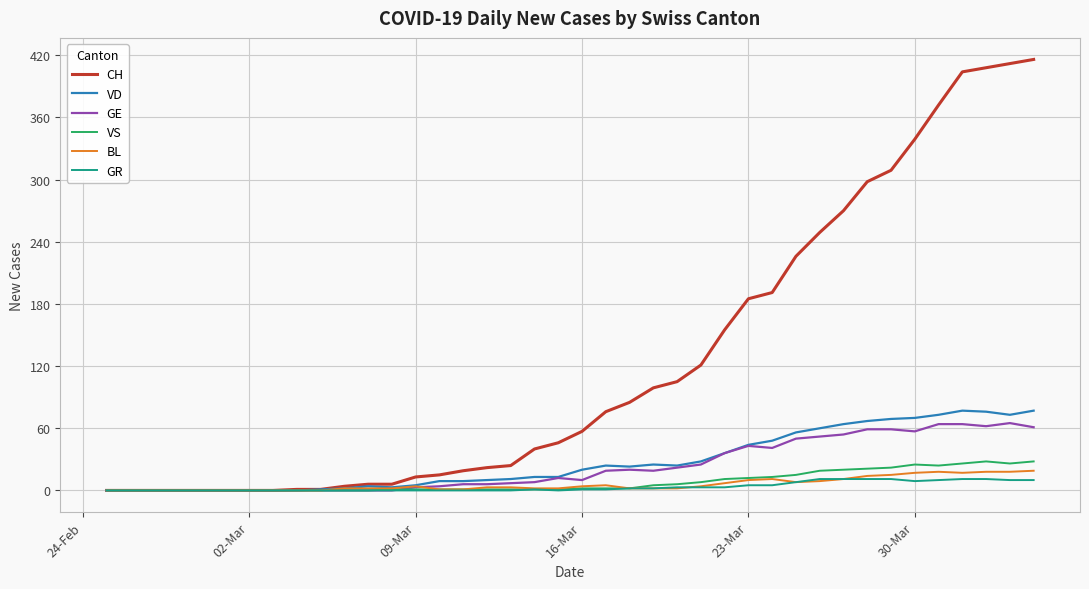

Which series has the widest spread of values?

CH